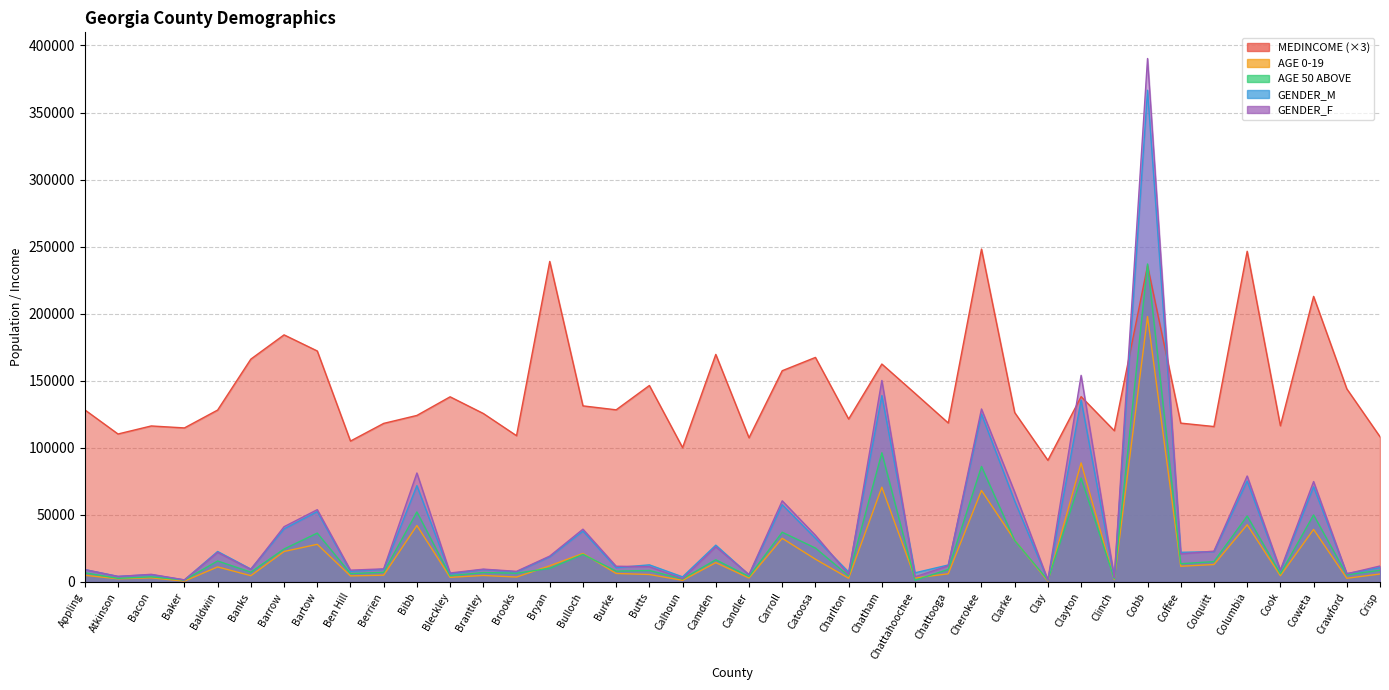

Does the chart have visible grid lines?

Yes